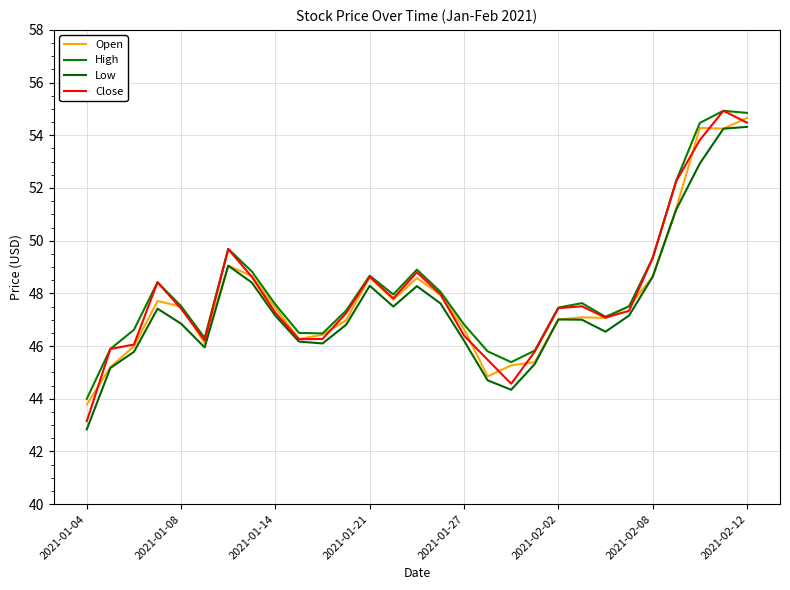

What is the difference between the maximum and second lowest values in the Low series?

10.0